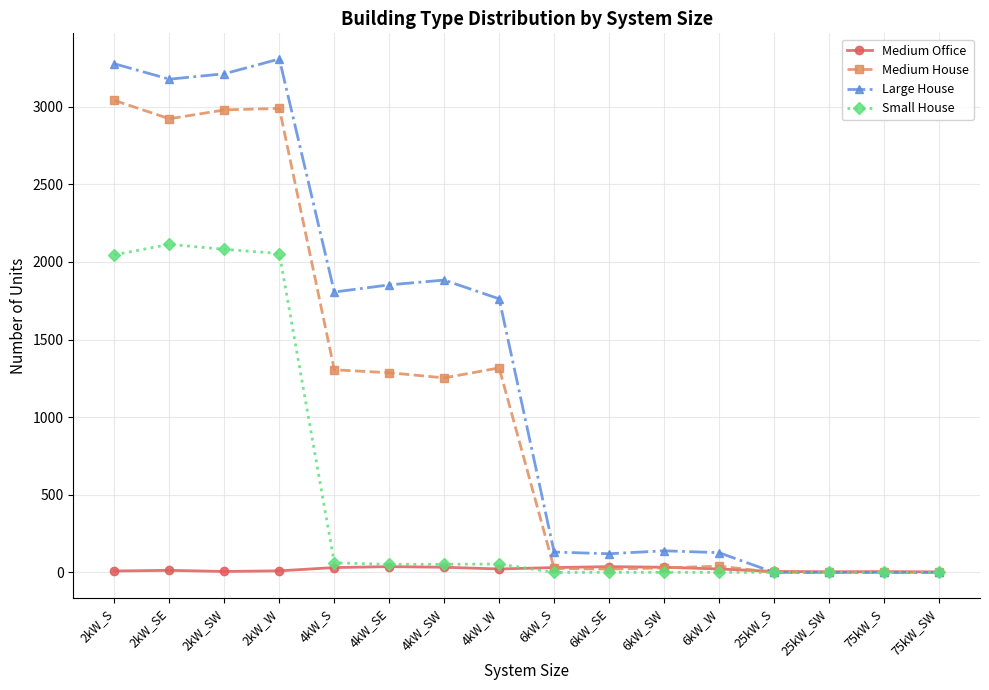

At which category does Medium House reach its first local valley?

2kW_SE